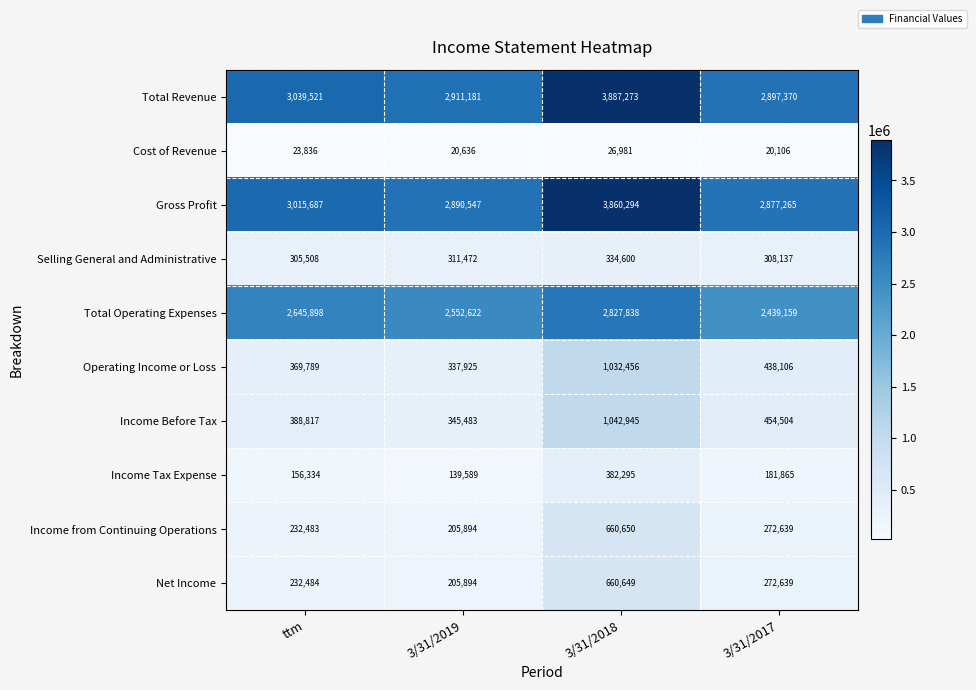

Which series has the largest range (max minus min)?

Total Revenue